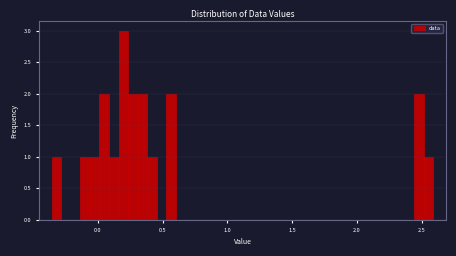

Read against the x-axis, roughly where is the centre of the tallest bar?

0.20